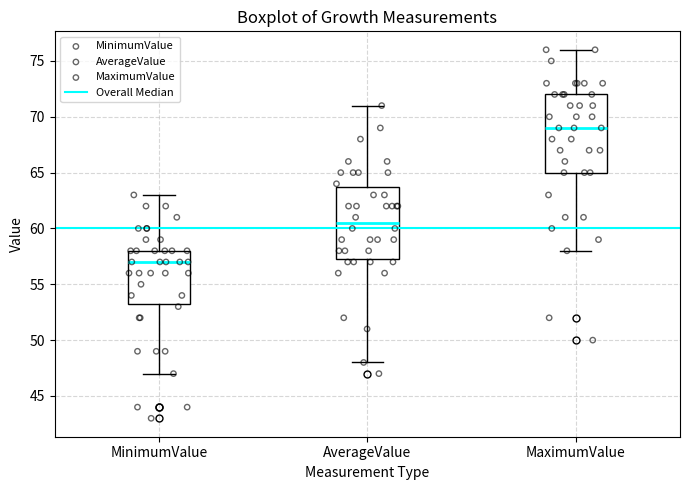

Which box has the lowest median line?

MinimumValue